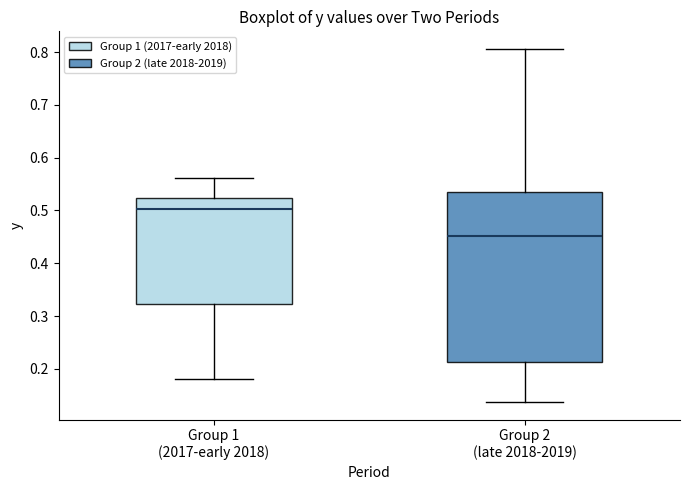

Reading left to right, transcribe this box plot: for each box, give where its median line is, the range the box spans, and where its two whiskers end, as read against the y-axis. The values are not printed on the chart, so give them approximately, as read against the axis.

Group 1 (2017-early 2018): median 0.50, box 0.32 to 0.52, whiskers 0.18 to 0.56
Group 2 (late 2018-2019): median 0.45, box 0.21 to 0.53, whiskers 0.14 to 0.81